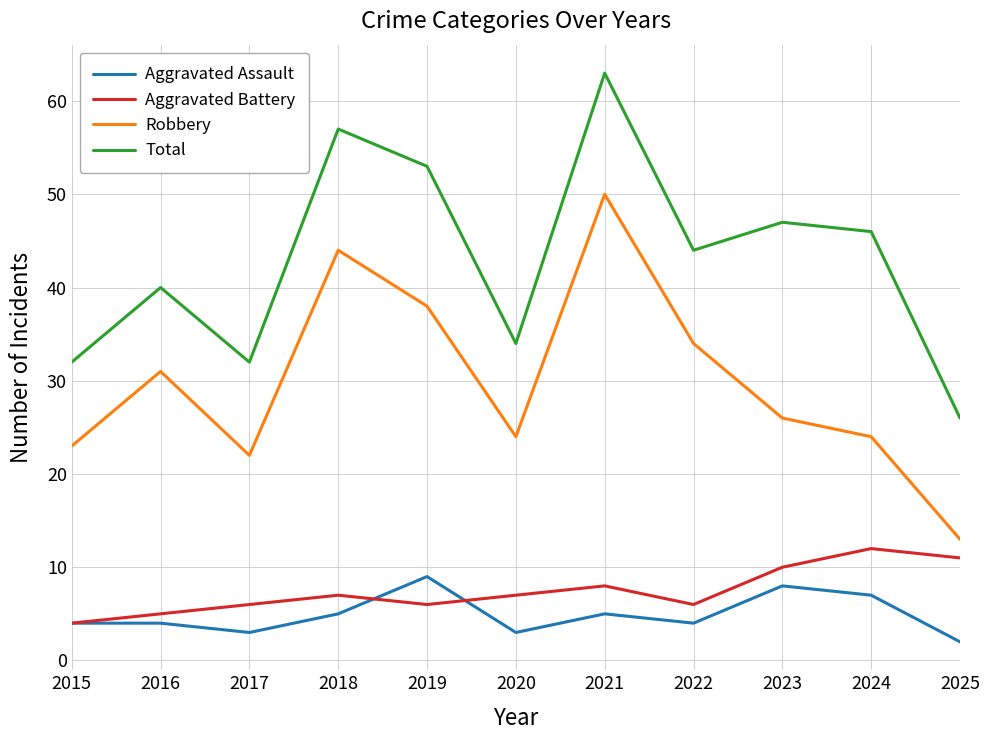

What is the smallest value displayed?

2